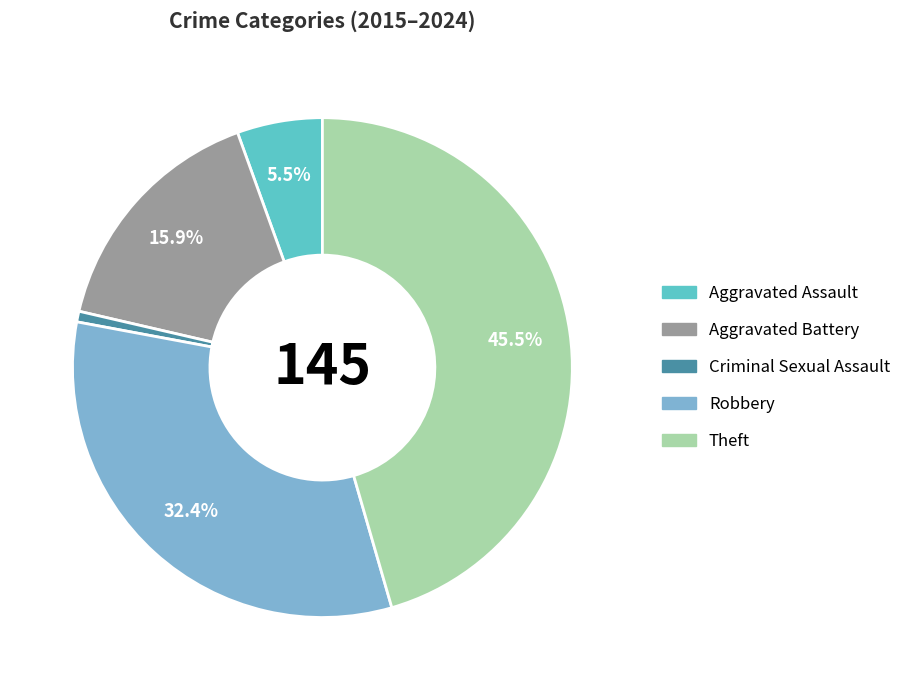

What is the ratio of the value at Theft to the value at Criminal Sexual Assault?

66.0